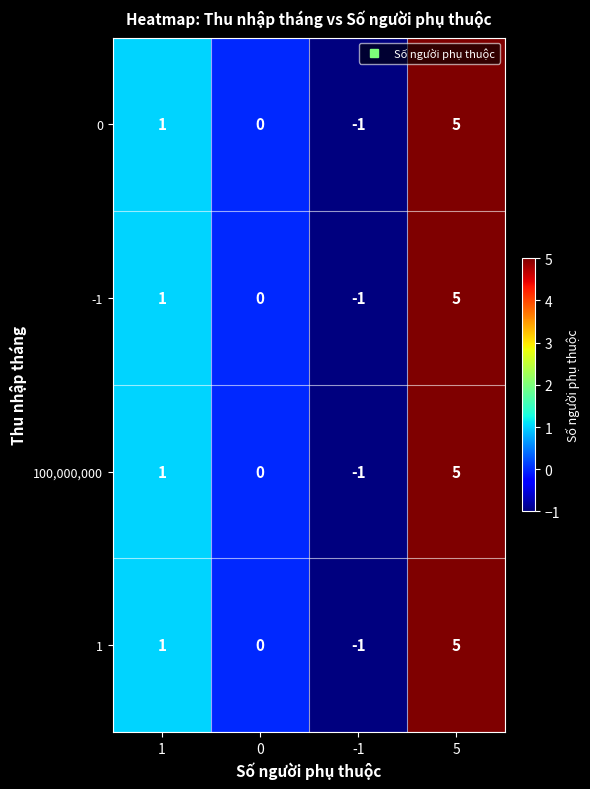

True or false: -1 has a value of -1 at -1.

True